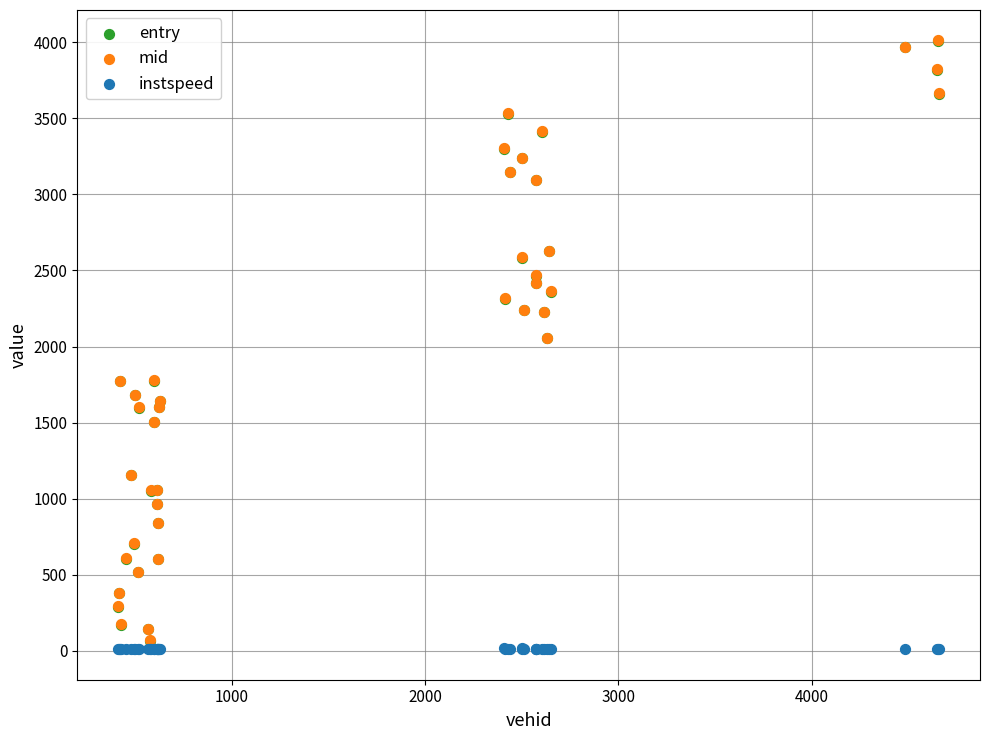

What are all the series names shown in the legend?

entry, mid, instspeed